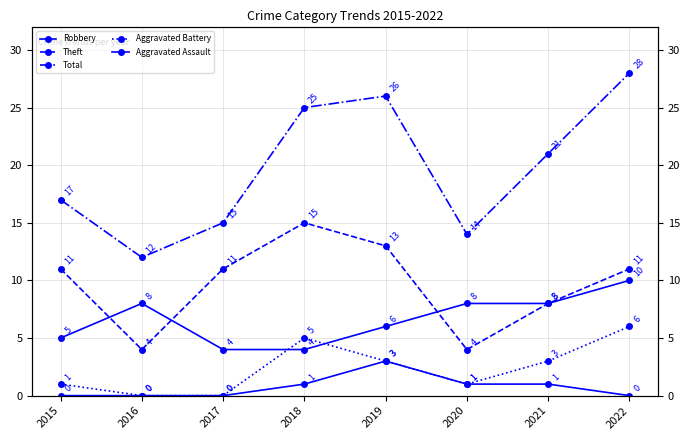

How many distinct data groups are displayed?

5